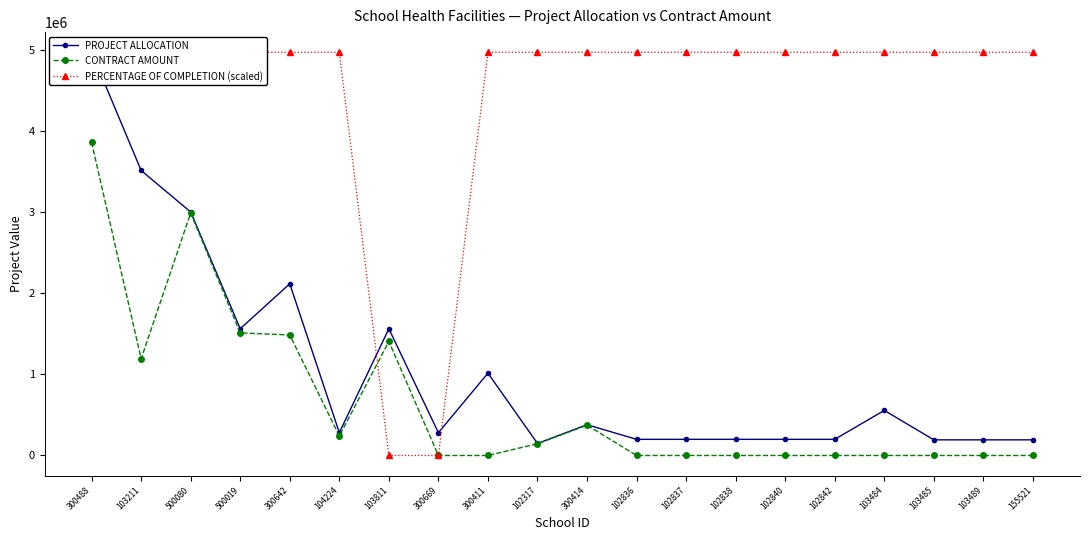

What are all the series names shown in the legend?

PROJECT ALLOCATION, CONTRACT AMOUNT, PERCENTAGE OF COMPLETION (scaled)